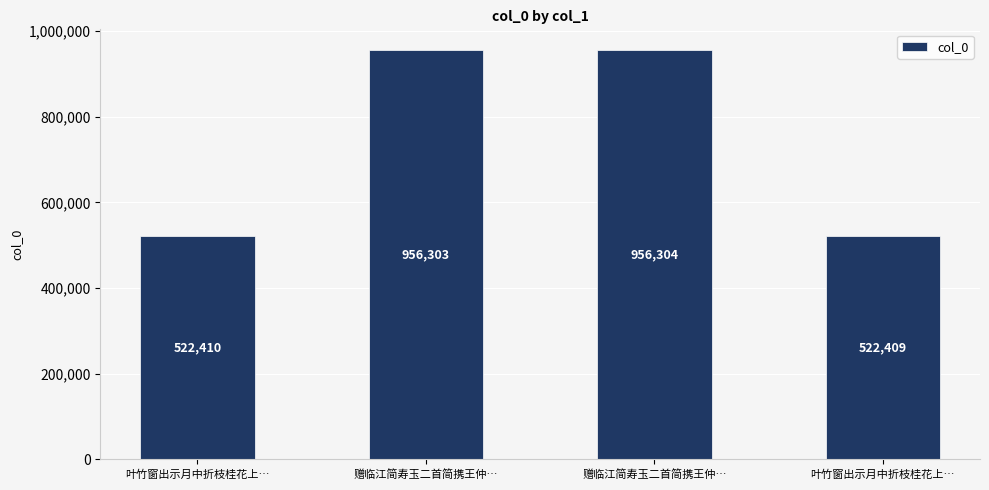

How many series are shown in this chart?

1